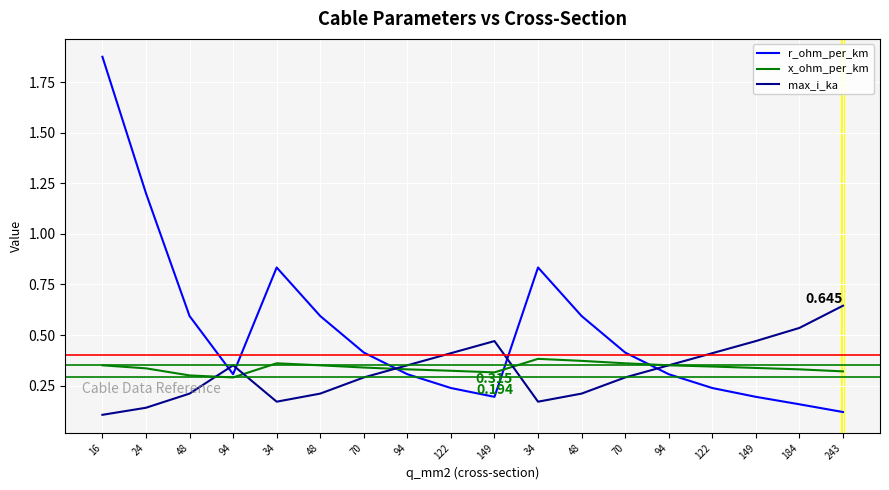

What are all the series names shown in the legend?

r_ohm_per_km, x_ohm_per_km, max_i_ka